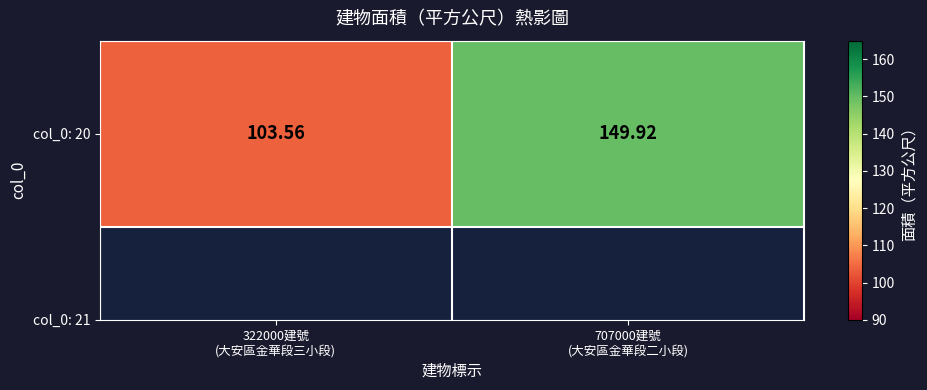

True or false: the data shows 149.9 at 707000建號
(大安區金華段二小段).

True